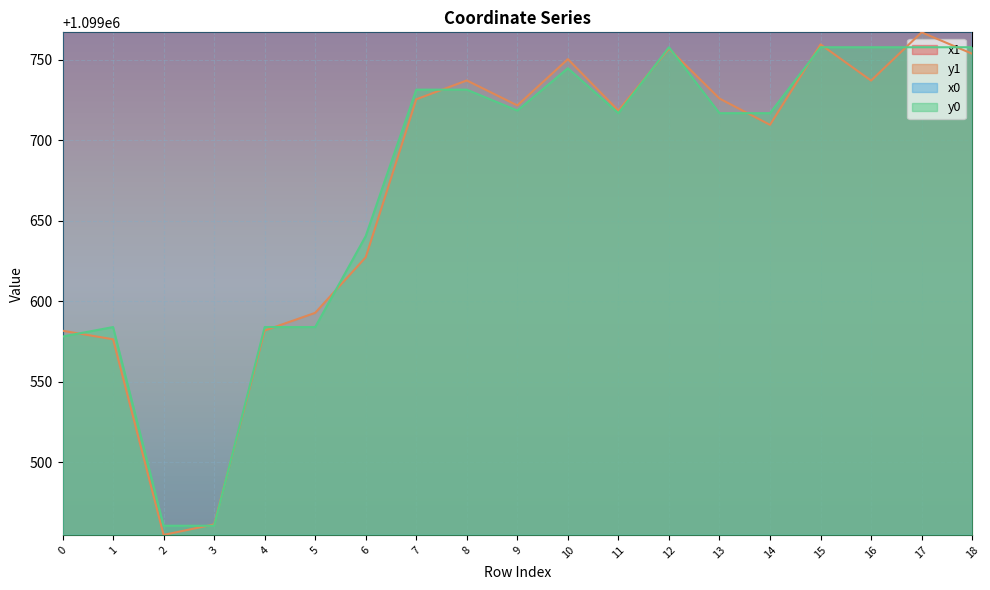

Count the number of categories in the chart.

19